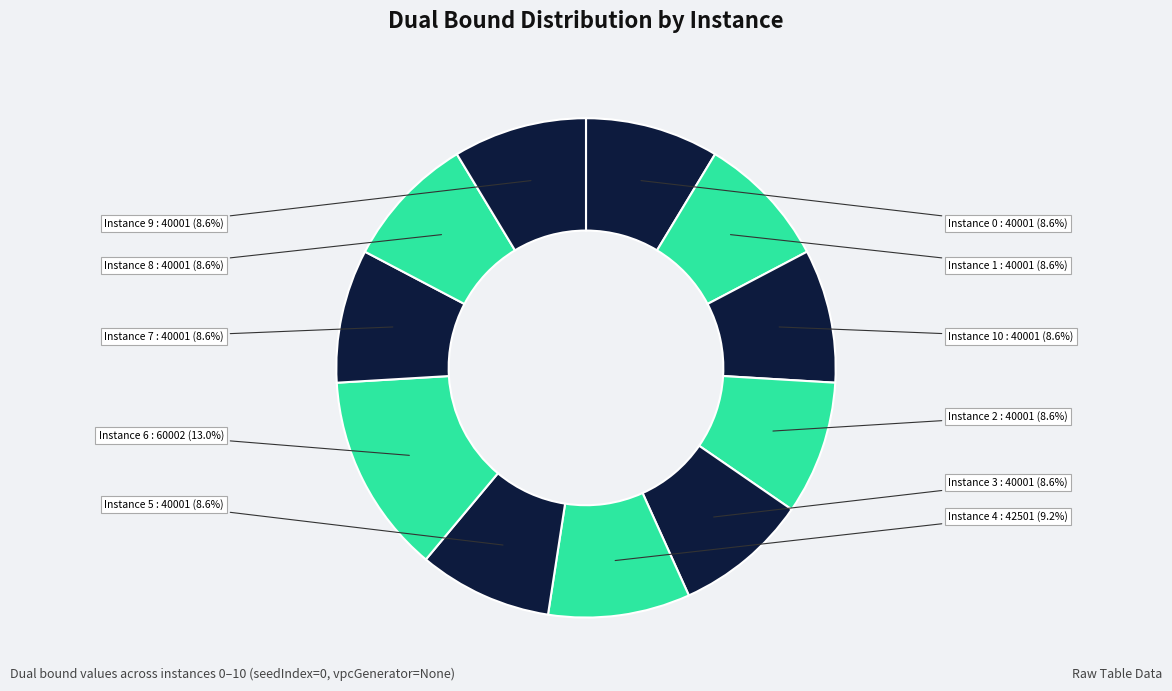

What is the ratio of the value at Instance 0 to the value at Instance 9?

1.0